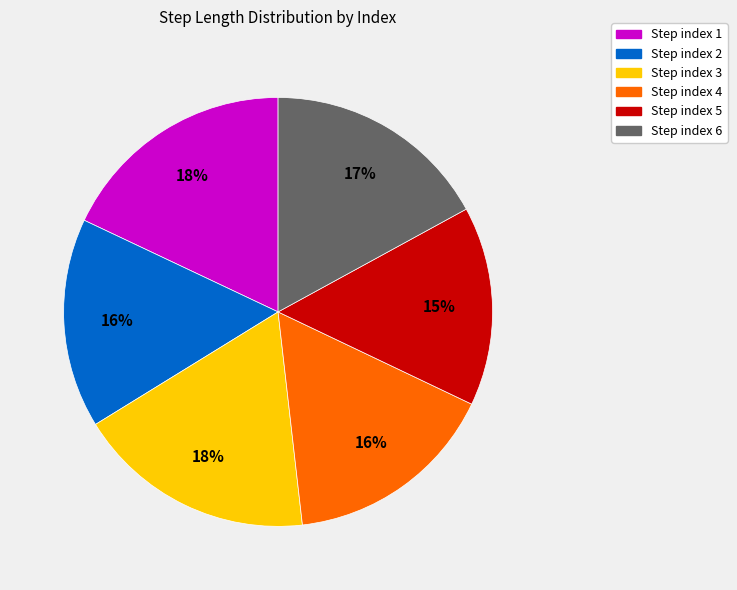

Count the number of slices in the pie.

6